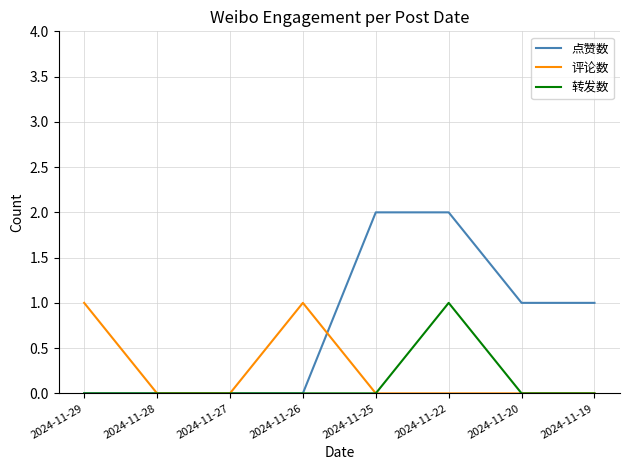

List the series in order of their overall mean, highest first.

点赞数, 评论数, 转发数